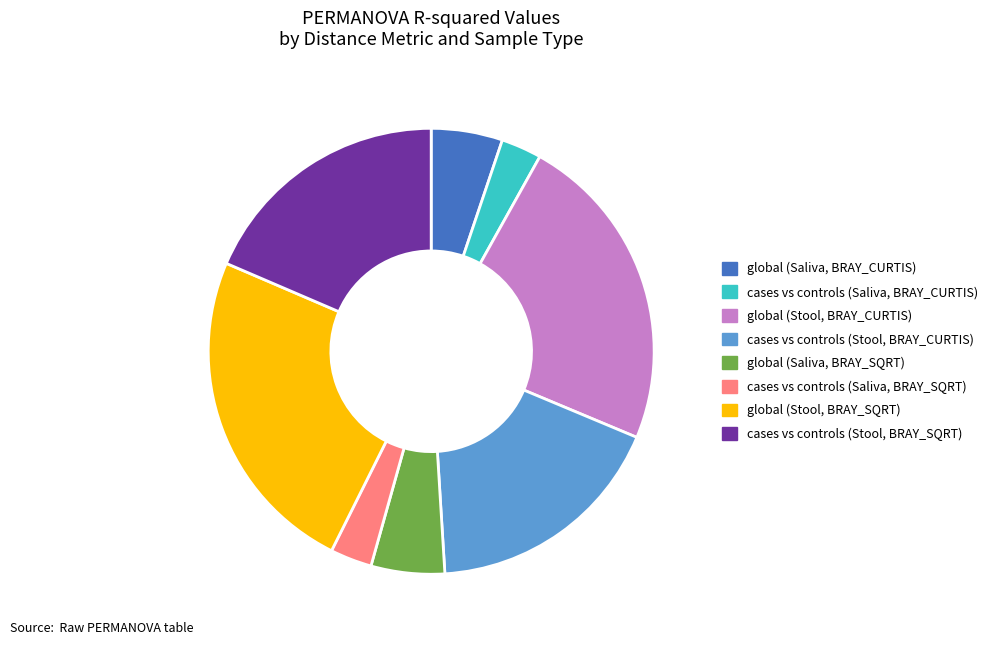

Which category has the biggest portion of the pie?

global (Stool, BRAY_SQRT)